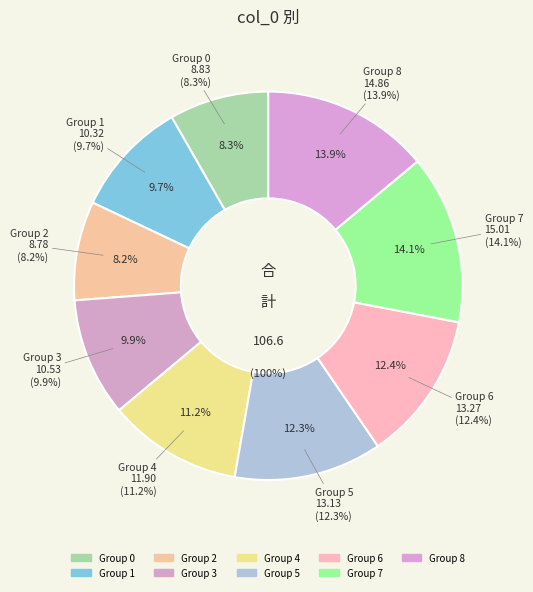

What is the ratio of the value at 3 to the value at 7?

0.7